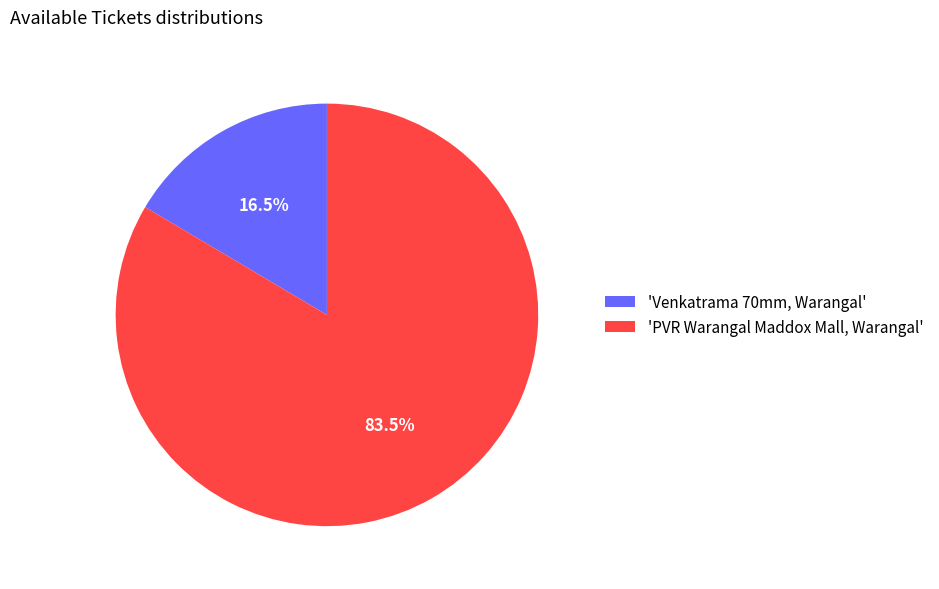

Combined, do 'Venkatrama 70mm, Warangal' and 'PVR Warangal Maddox Mall, Warangal' account for over 50%?

Yes